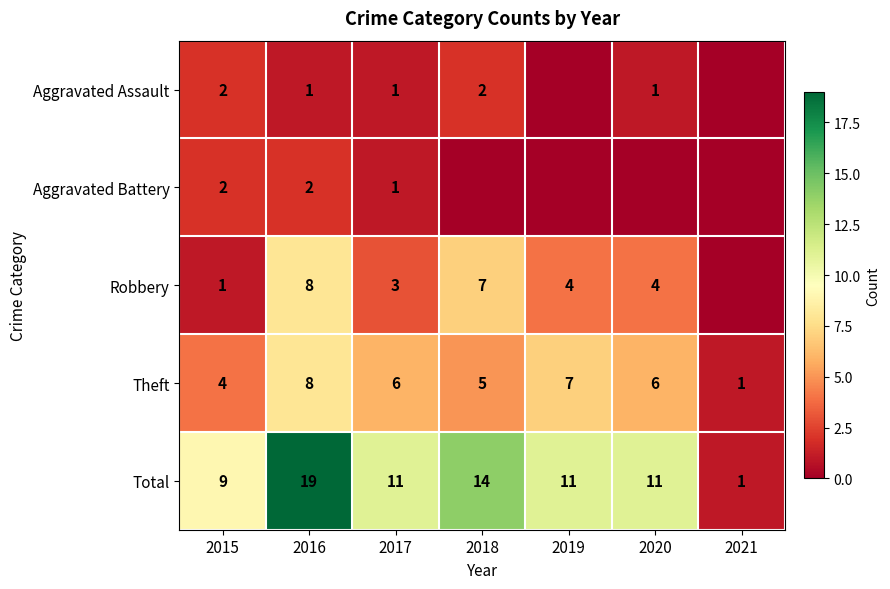

How many Theft values are between 4 and 7?

5